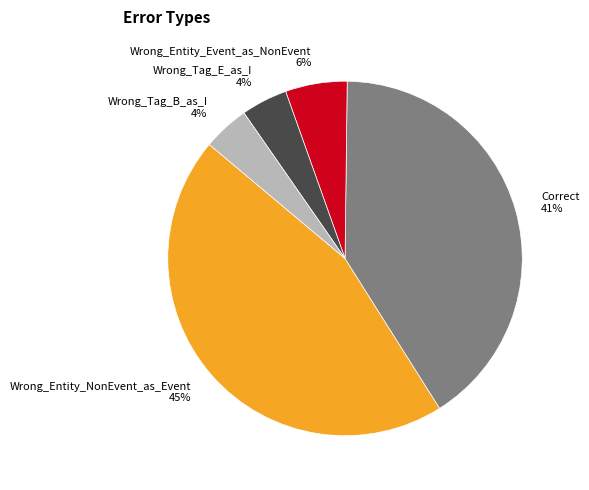

To the nearest percent, what is the combined percentage of Wrong_Entity_Event_as_NonEvent 6% and Wrong_Entity_NonEvent_as_Event 45%?

51%